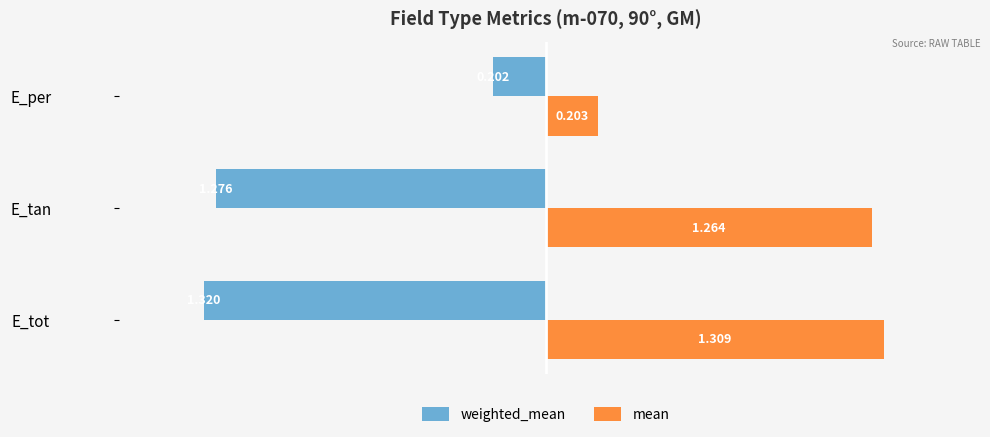

At which category is the sum across all series the highest?

E_per